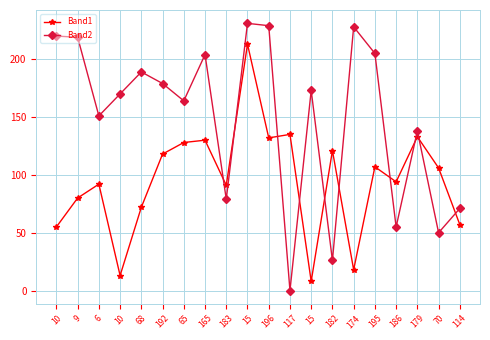

How many series are shown in this chart?

2